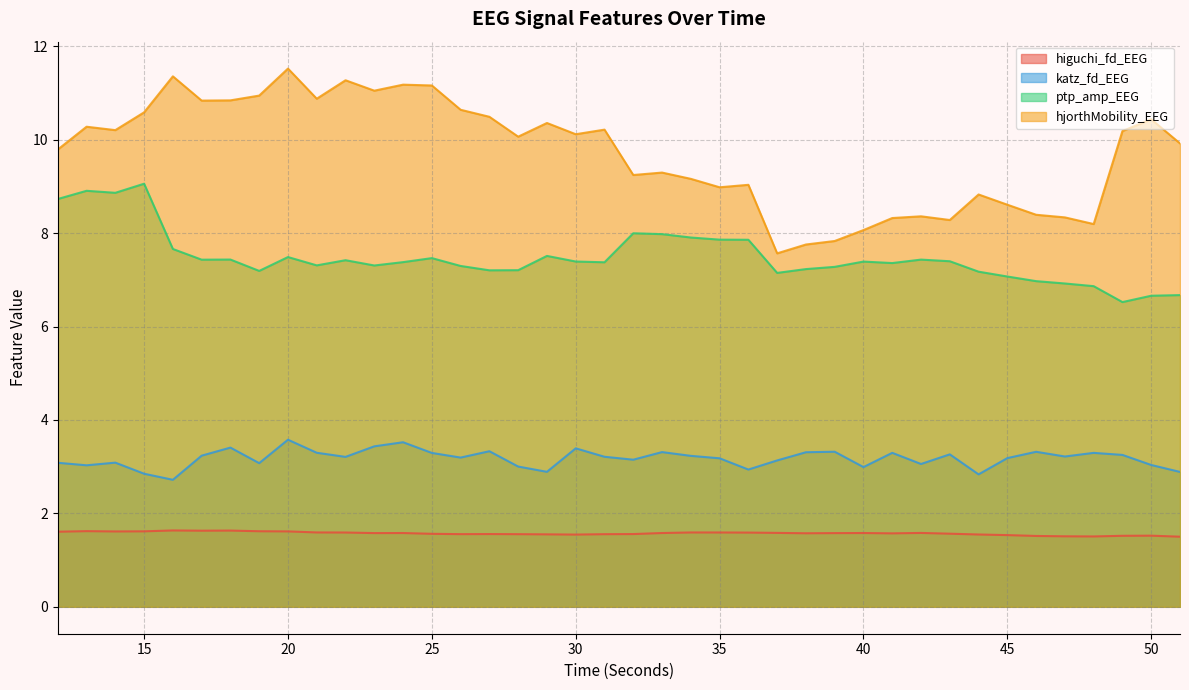

At which category does hjorthMobility_EEG reach its first local peak?

13